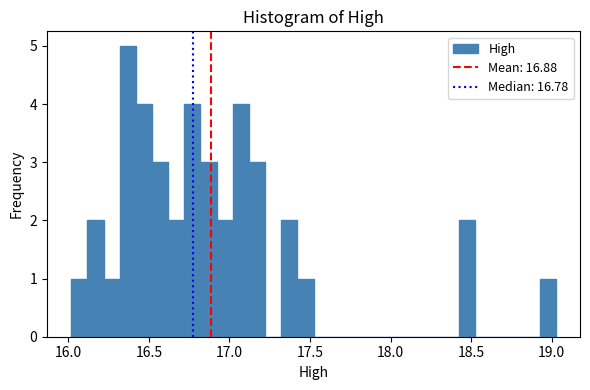

Read against the x-axis, roughly where is the centre of the tallest bar?

16.35